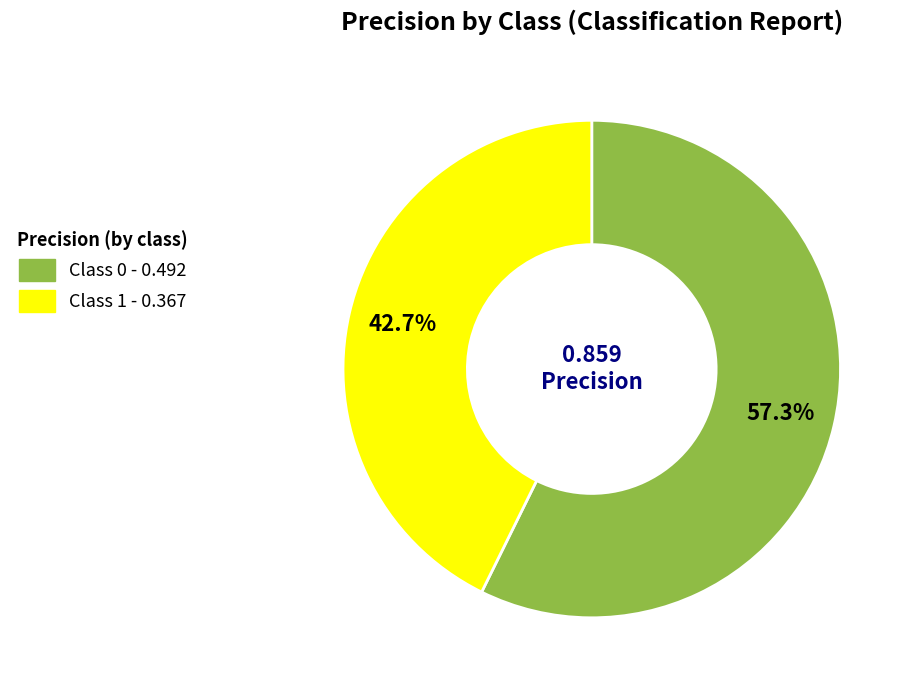

Is the sum of Class 1 - 0.367 and Class 0 - 0.492 greater than half?

Yes